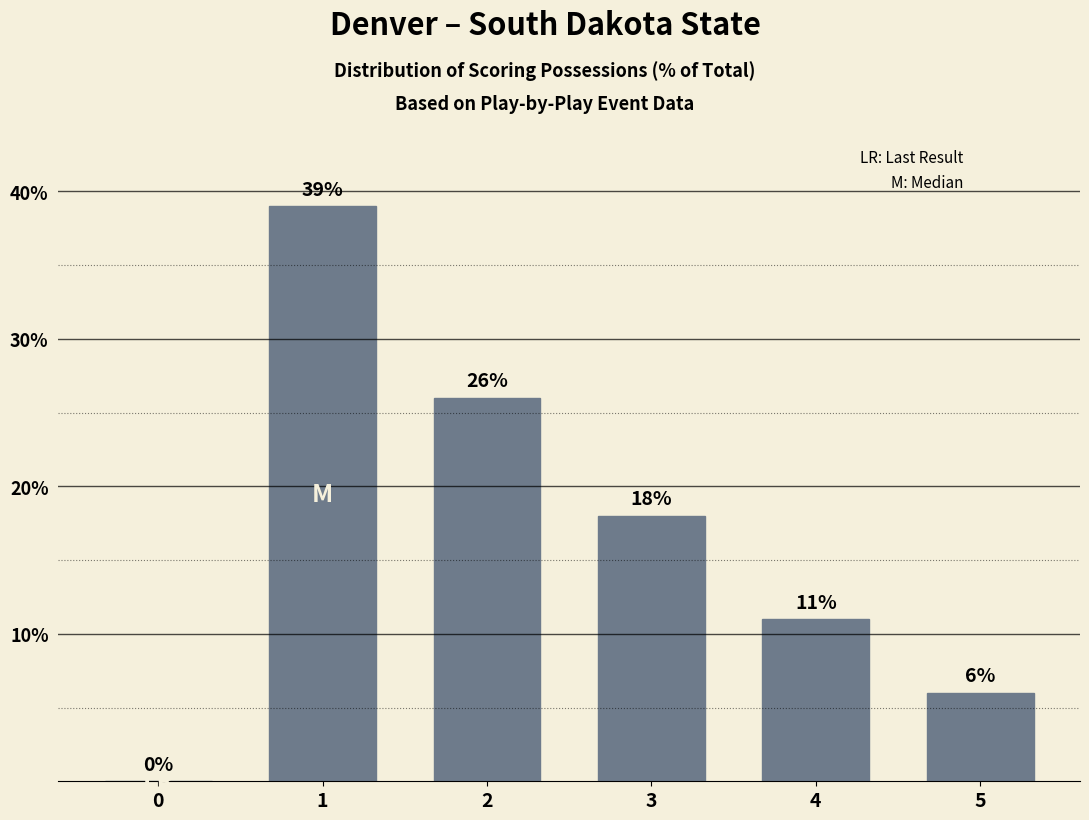

What is the sum of all values?

100